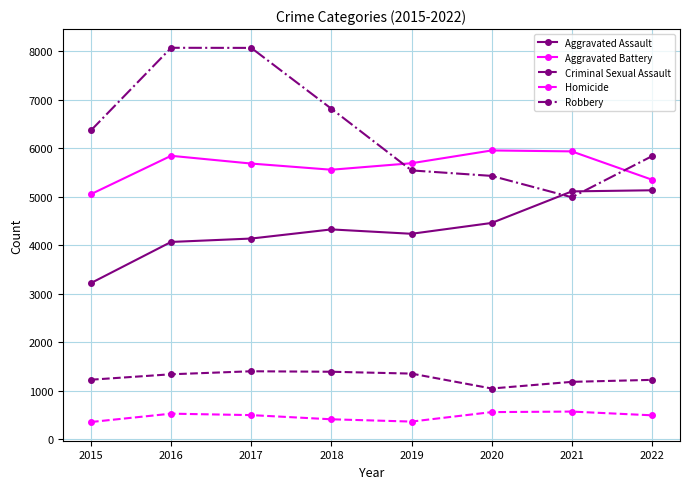

True or false: Homicide has more than 0 interior local peaks.

True